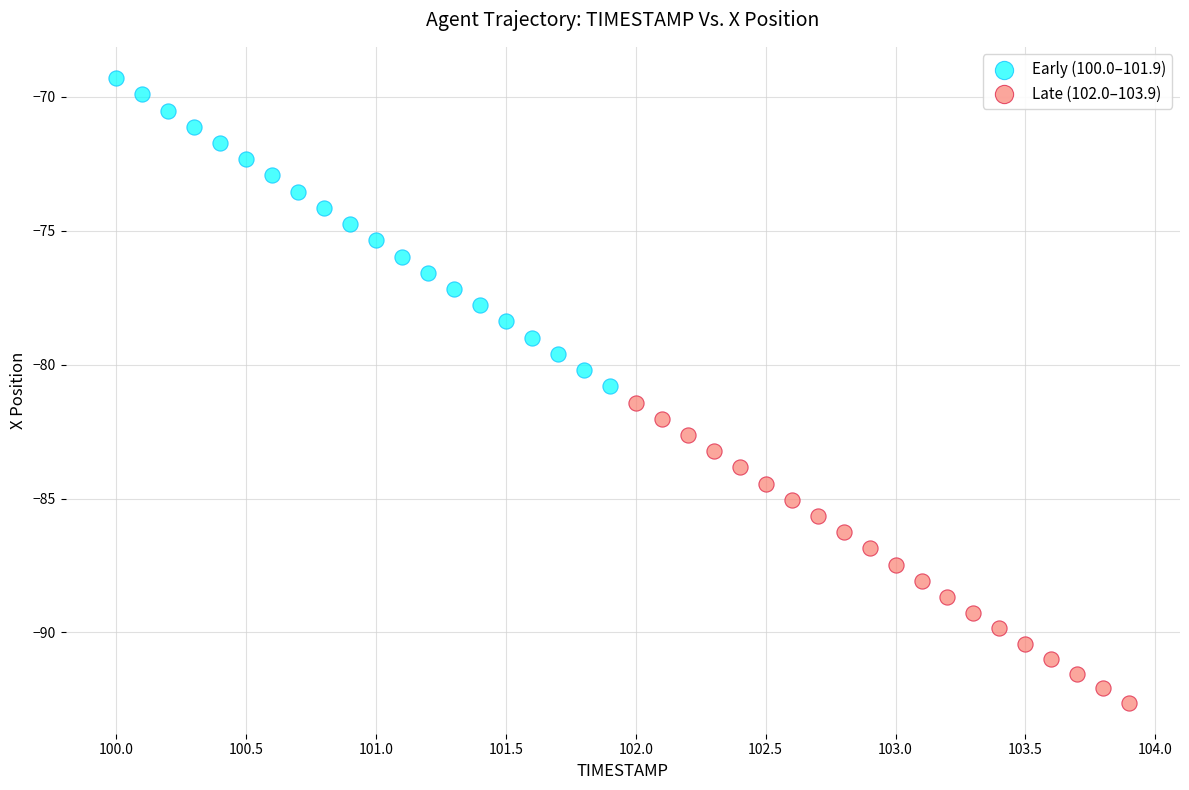

Which series reaches the maximum Y coordinate?

Early (100.0–101.9)